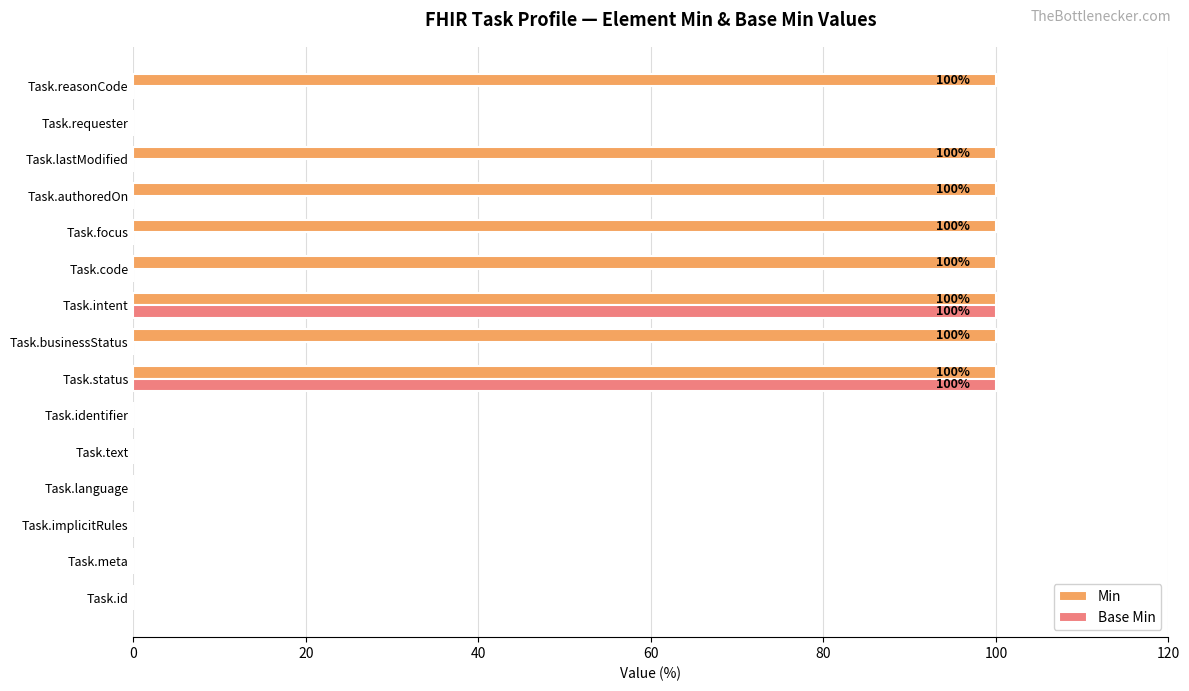

Is it true that Base Min equals 0 at Task.lastModified?

True